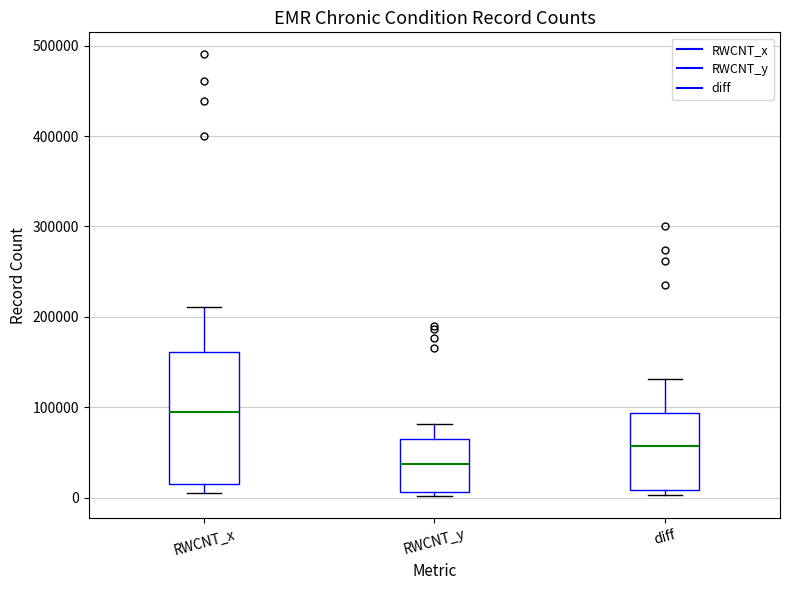

Which box has the highest median line?

RWCNT_x